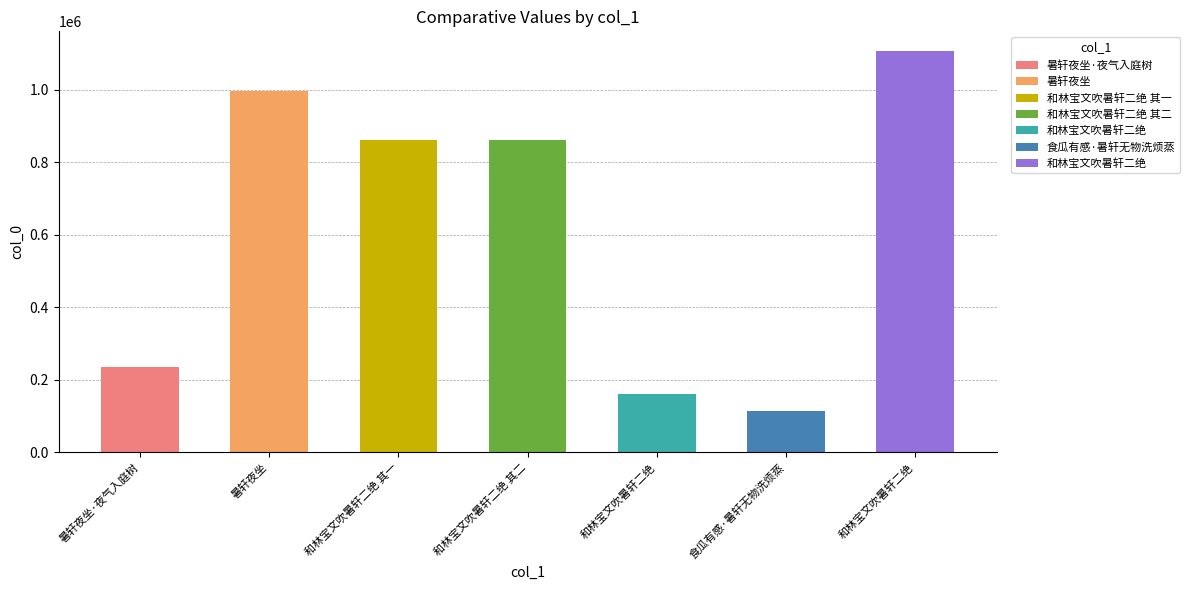

Are the bars horizontal?

No